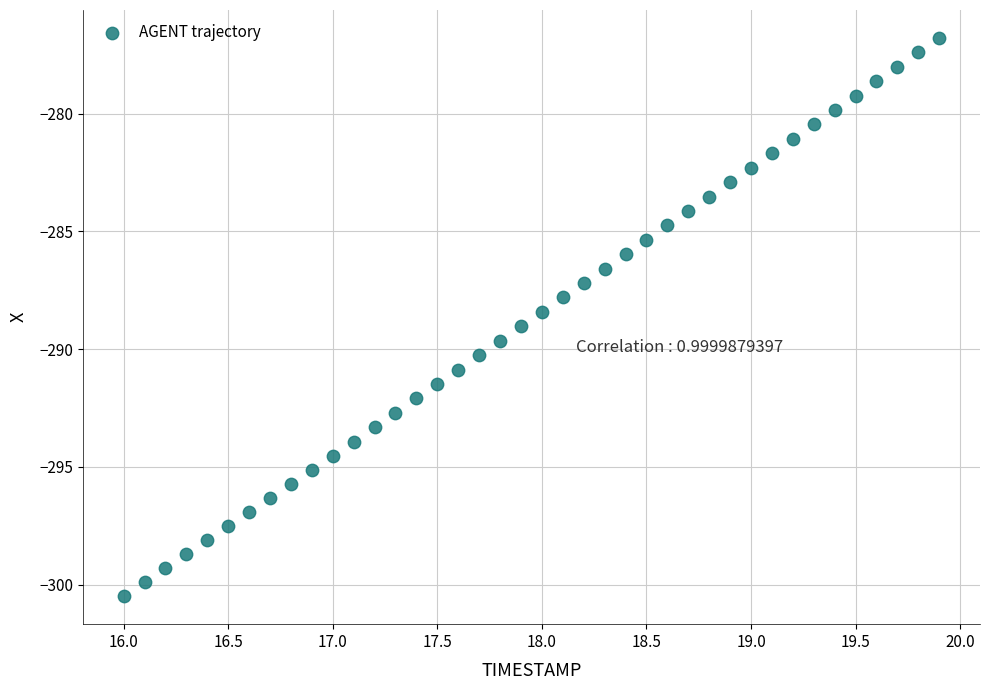

What is the range of Y values (max minus min)?

23.7